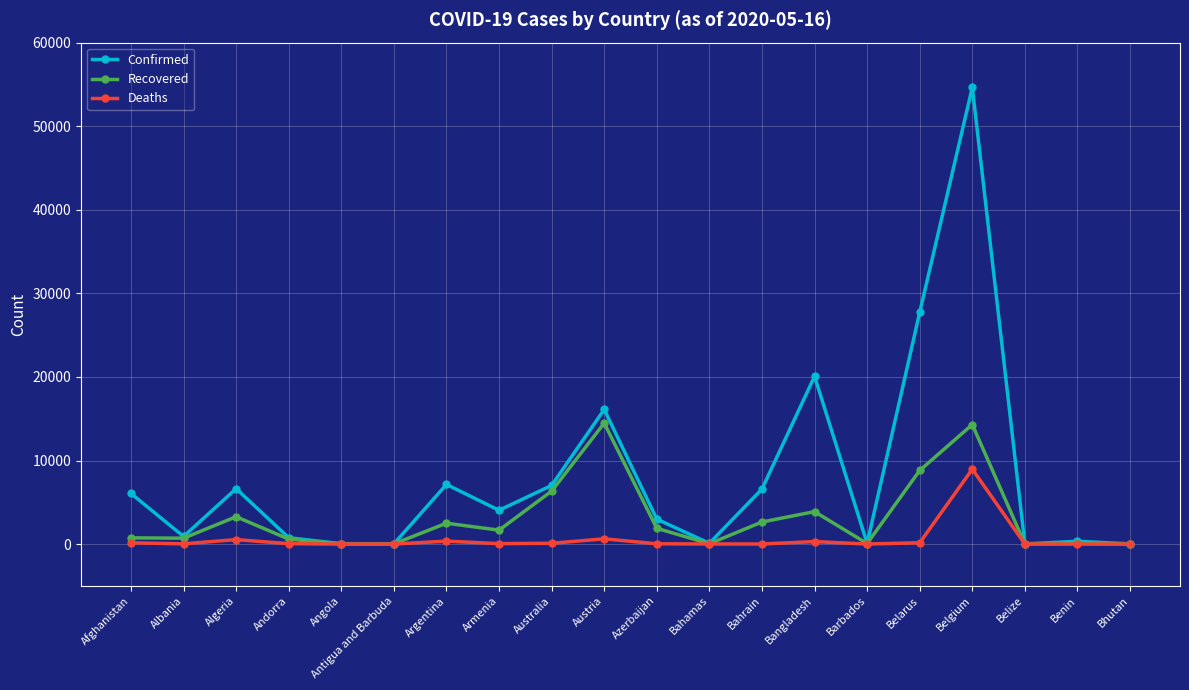

At which category does Recovered reach its first local peak?

Algeria